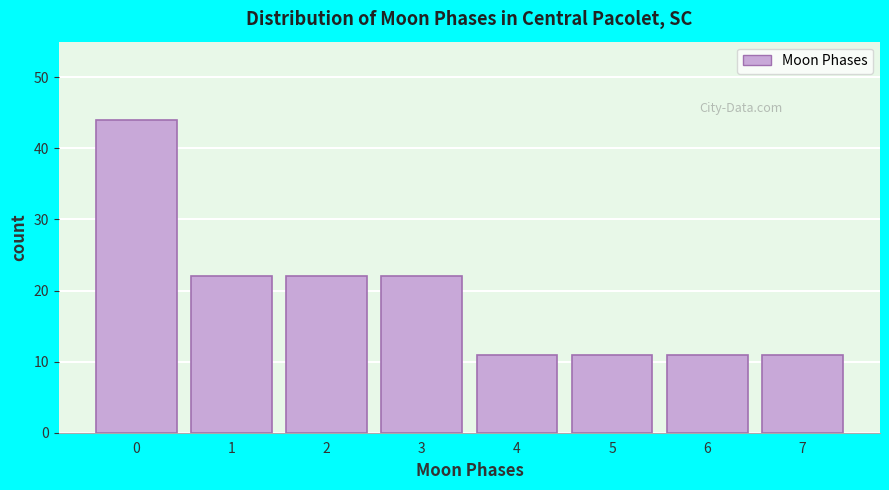

Reading right to left, list all the values displayed in this chart.

11	11	11	11	22	22	22	44